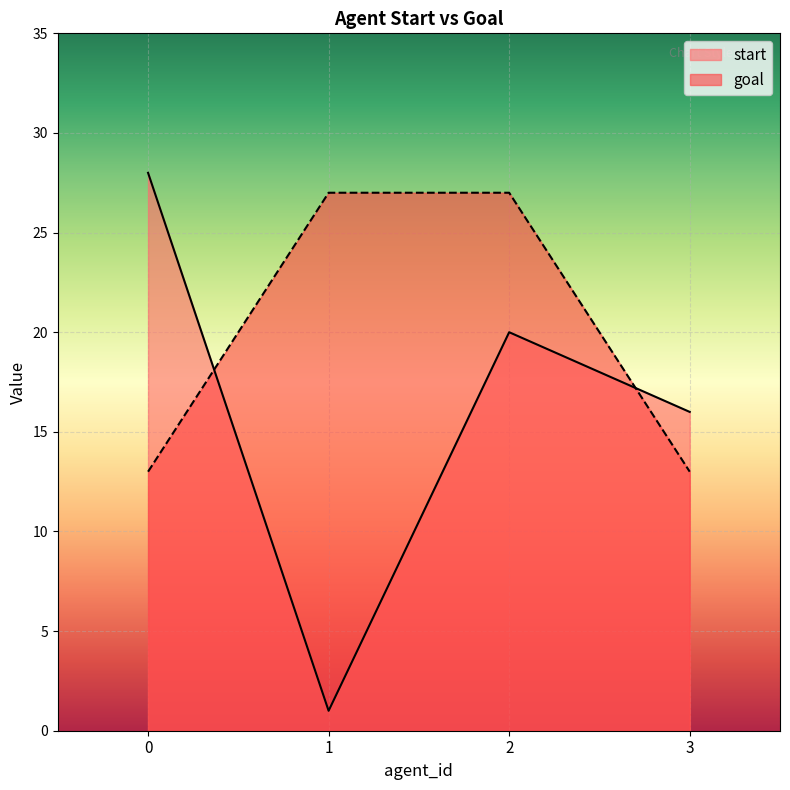

Which series has the widest spread of values?

start